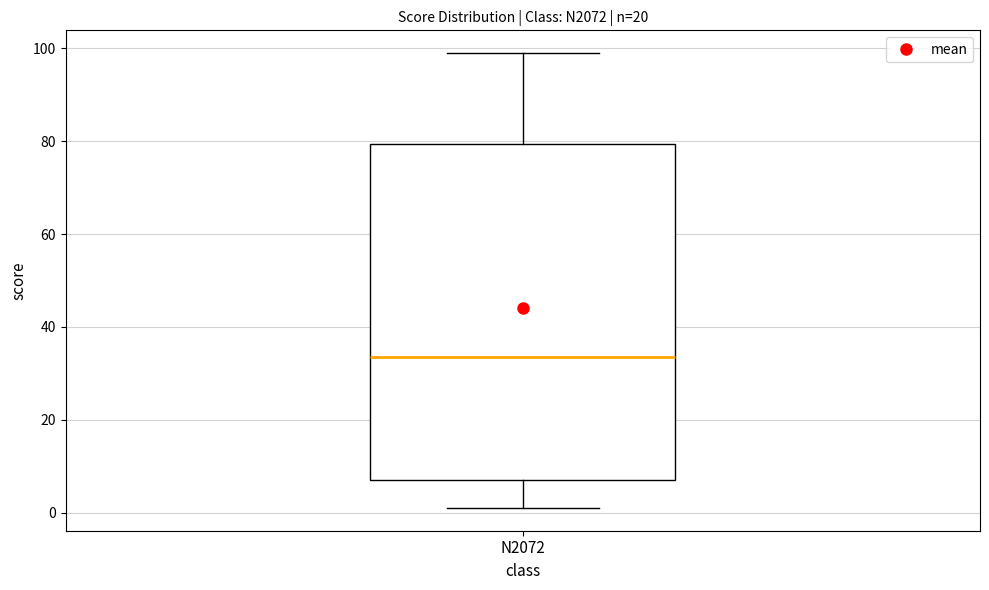

Read this box plot against the y-axis: the position of the median line, the range covered by the box, and the ends of both whiskers. The values are not printed on the chart, so give them approximately, as read against the axis.

median 34, box 8 to 80, whiskers 2 to 100